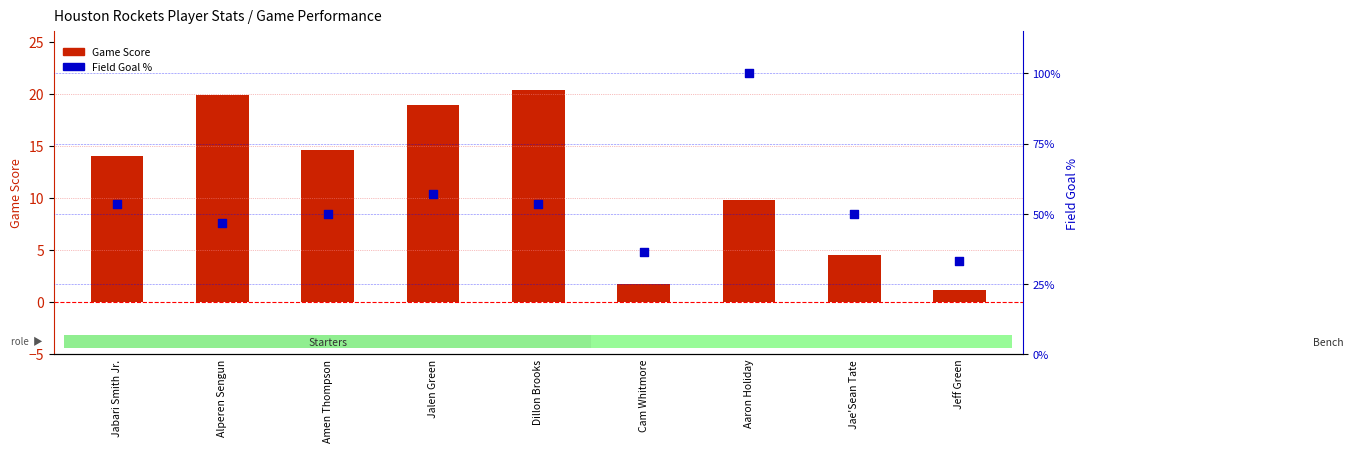

What are all the series names shown in the legend?

Game Score, Field Goal %